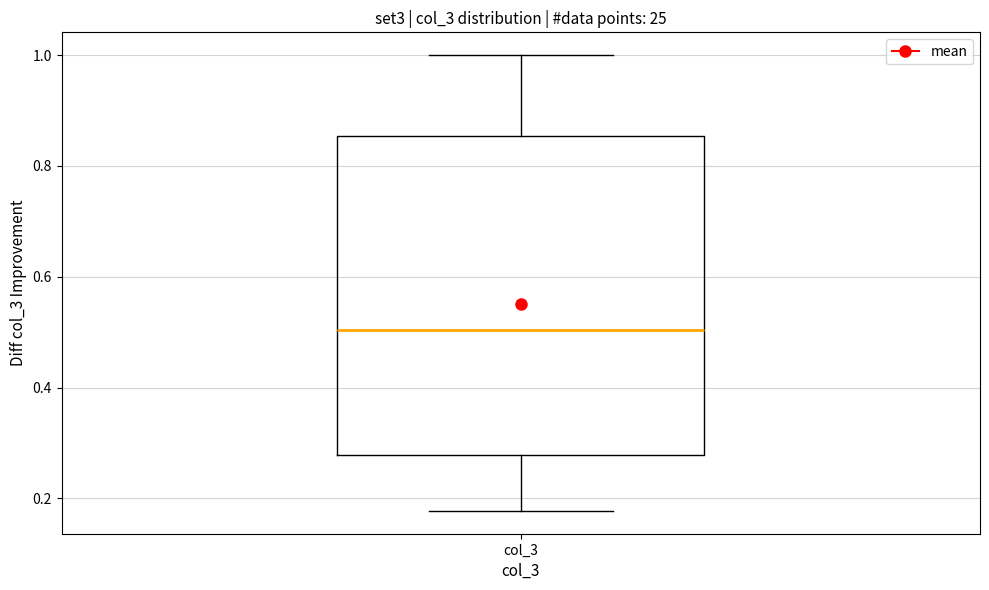

Where does the lower whisker of the box for col_3 end on the y-axis? The values are not printed on the chart, so give them approximately, as read against the axis.

0.18